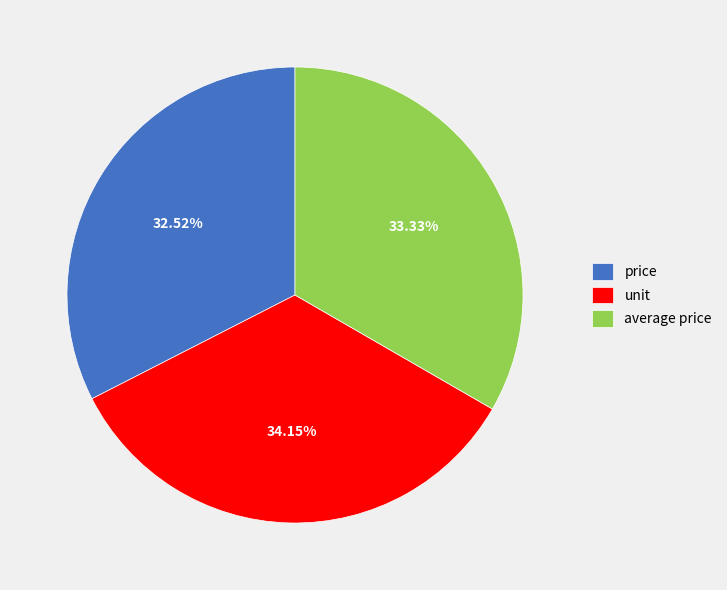

To the nearest percent, what percentage of the pie is unit?

34%